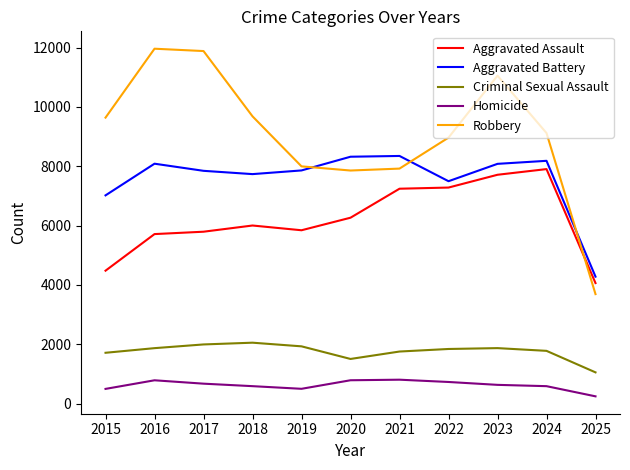

True or false: Criminal Sexual Assault and Robbery cross at least once.

False